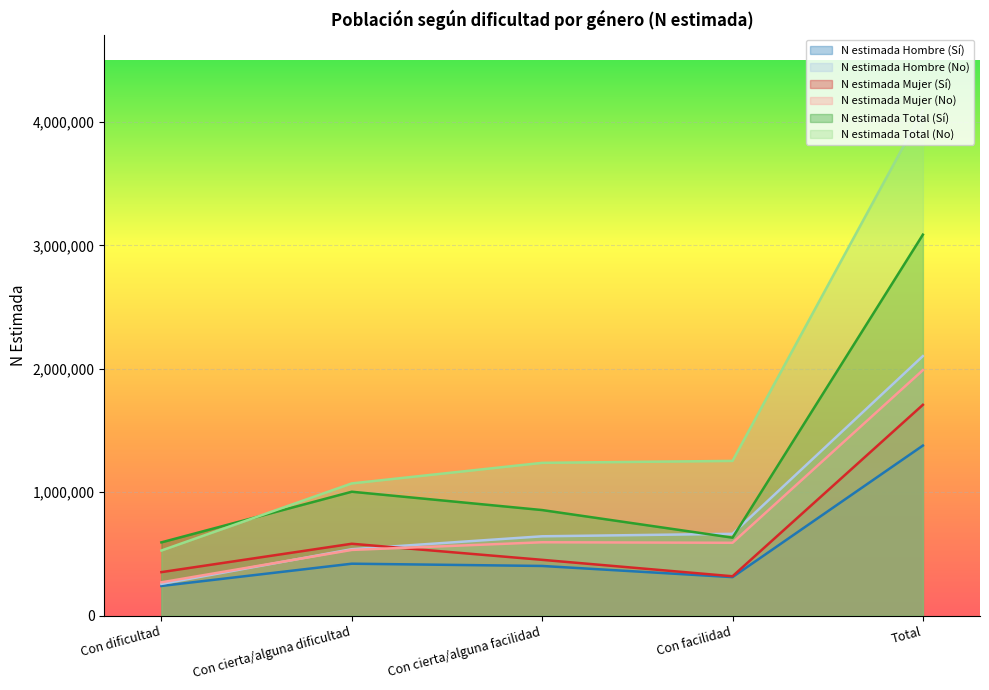

What is the total value across all series at Con cierta/alguna dificultad?

4151972